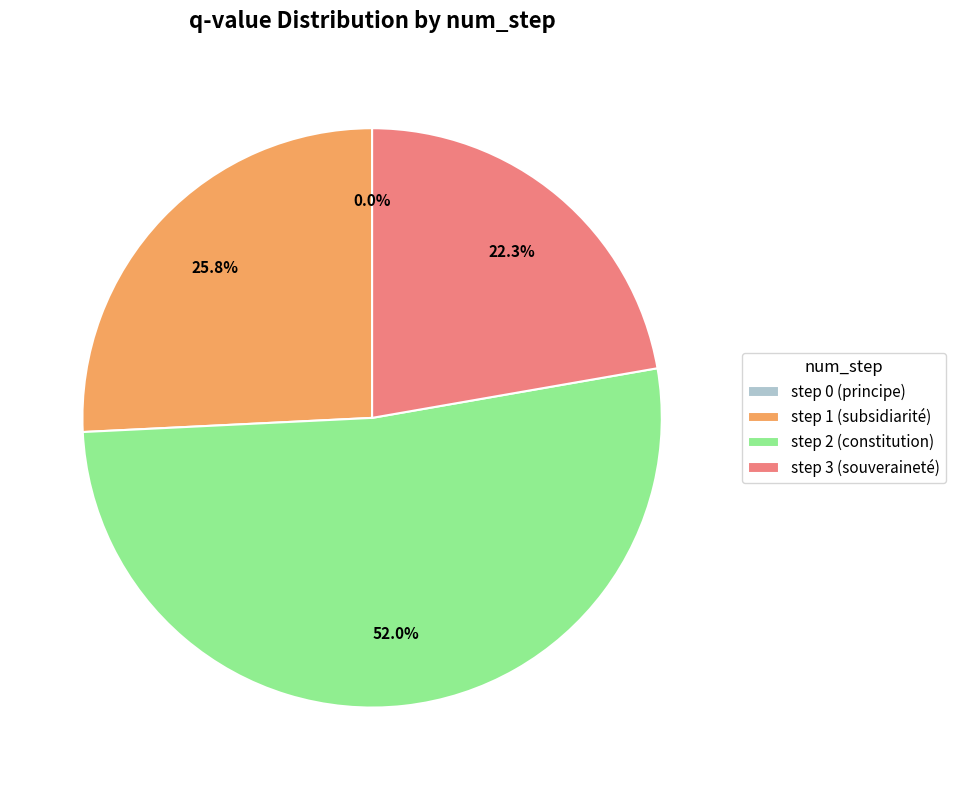

Between step 1 (subsidiarité) and step 2 (constitution), which is larger?

step 2 (constitution)